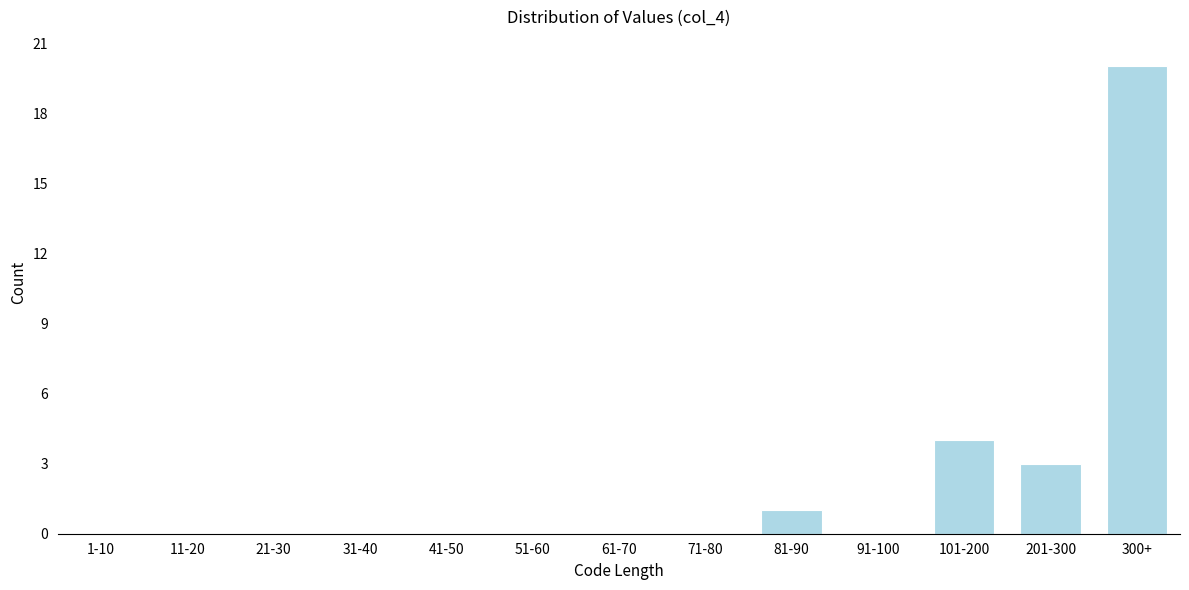

Reading right to left, what are all the values shown in this chart?

300+=20	201-300=3	101-200=4	91-100=0	81-90=1	71-80=0	61-70=0	51-60=0	41-50=0	31-40=0	21-30=0	11-20=0	1-10=0